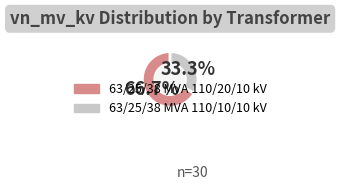

To the nearest percent, what percentage of the pie is 63/25/38 MVA 110/10/10 kV?

33%